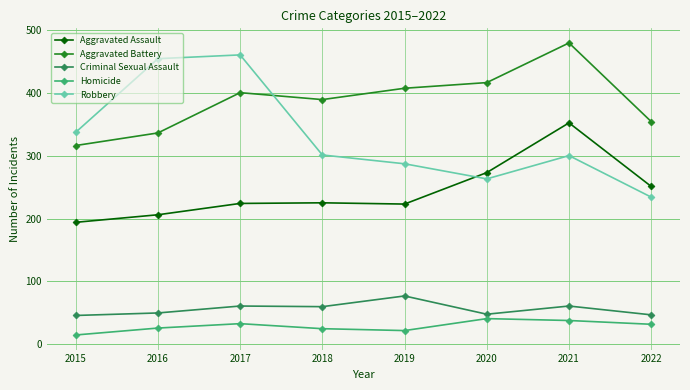

What is the average value of the Robbery series?

330